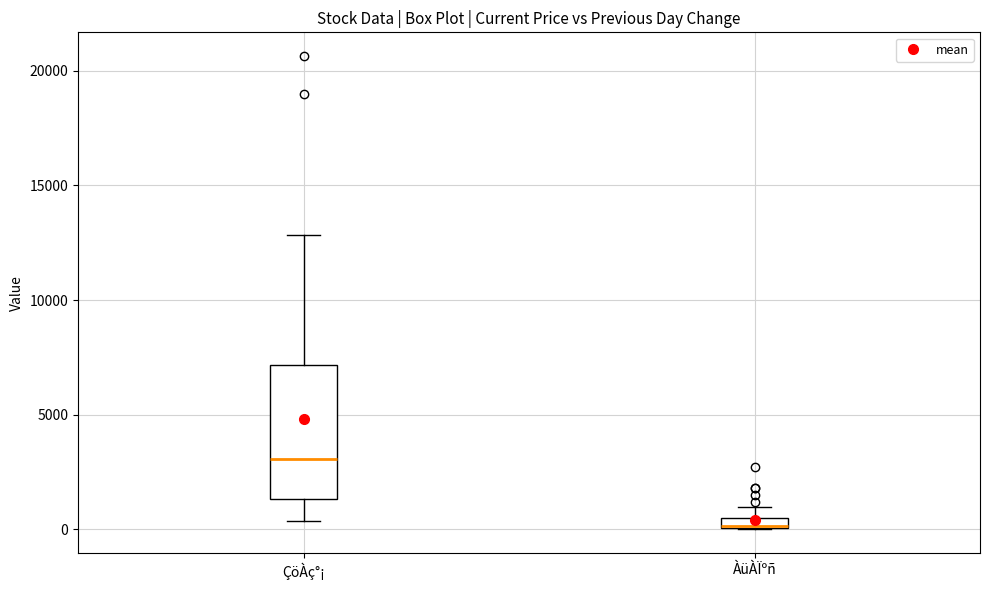

Comparing the boxes themselves (not the whiskers), which one is the tallest?

ÇöÀç°¡